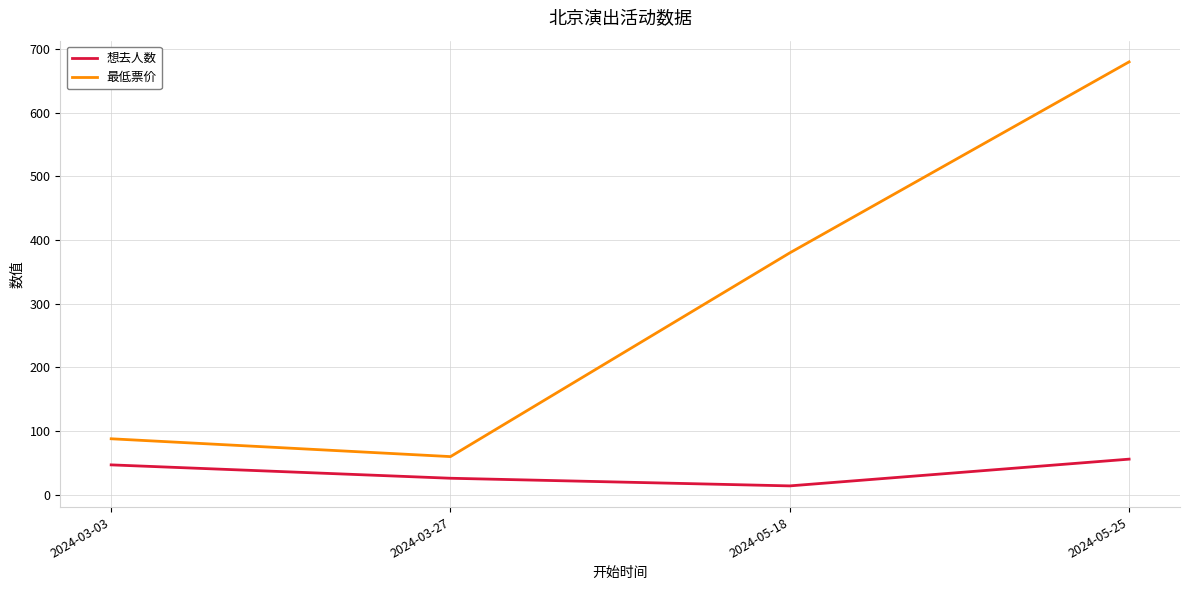

What are all the series names shown in the legend?

想去人数, 最低票价